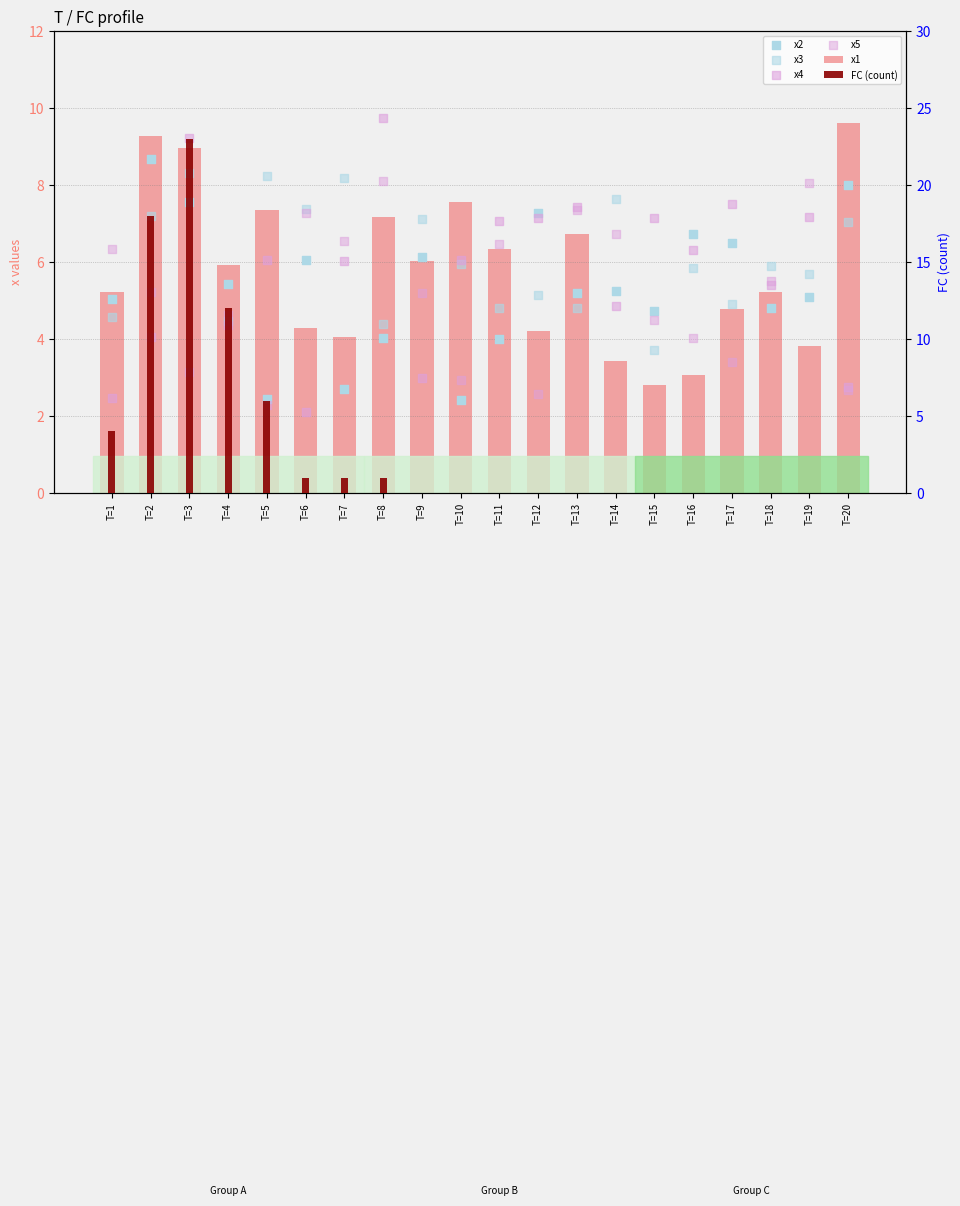

At which category is the sum across all series the highest?

T=3